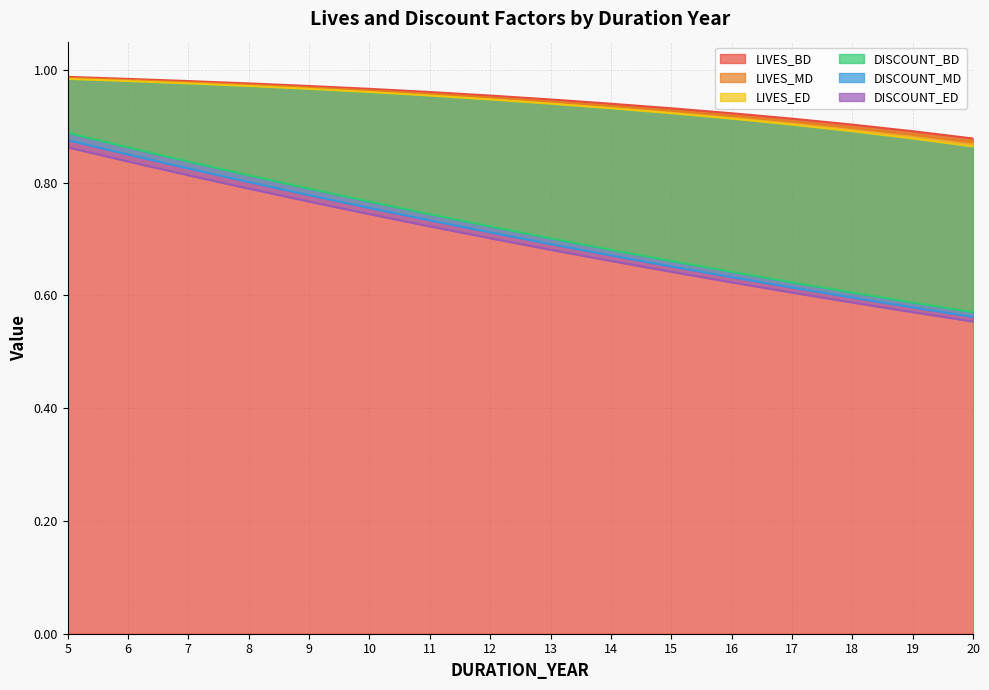

What is the difference between the second highest and minimum values in the DISCOUNT_ED series?

0.3